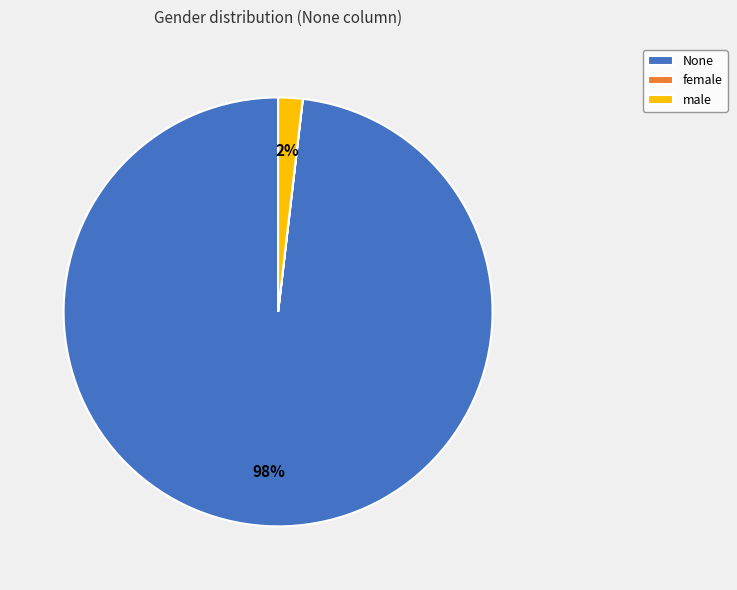

To the nearest percent, what portion does male represent?

2%